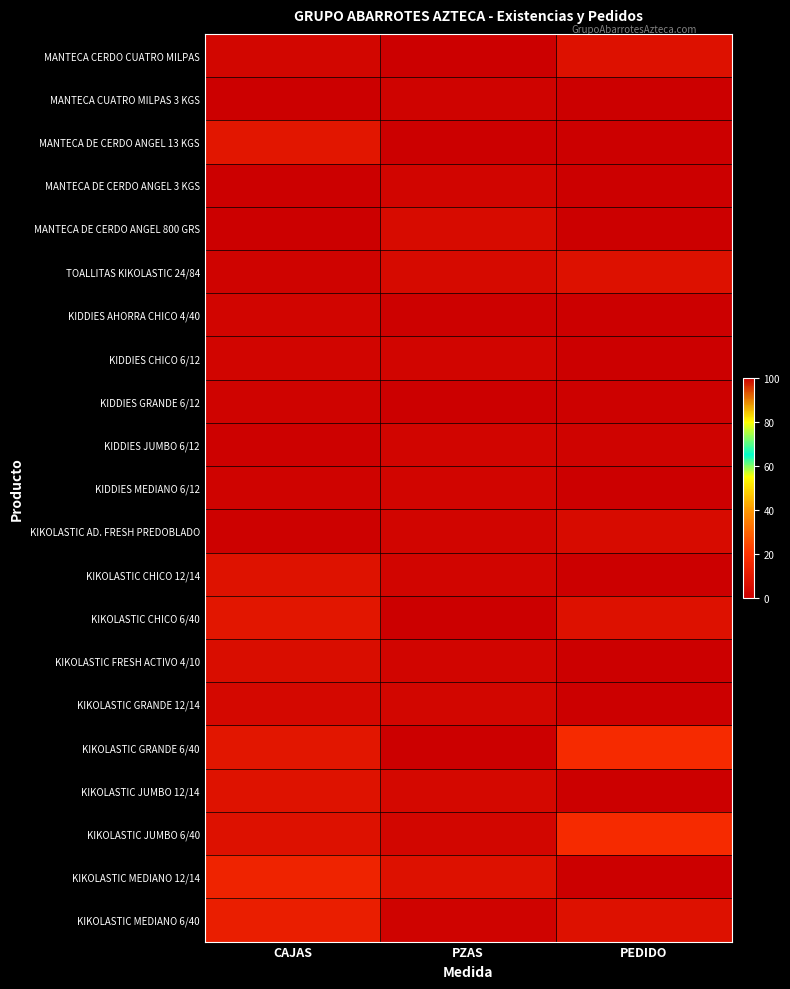

What is the total value across all series at CAJAS?

94.0